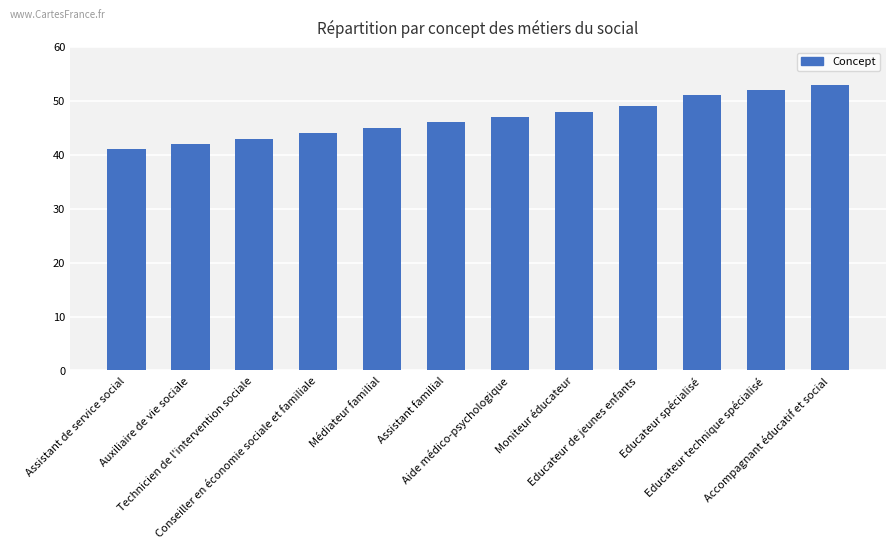

Where is the data nearest to the value 47?

Aide médico-psychologique